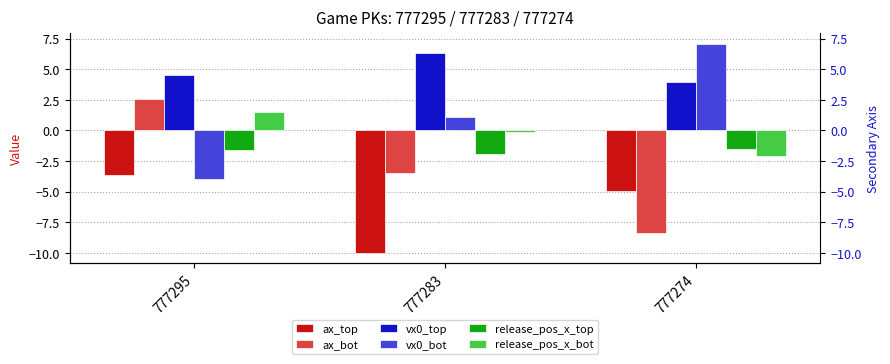

Which series changed the most between 777283 and 777274?

vx0_bot